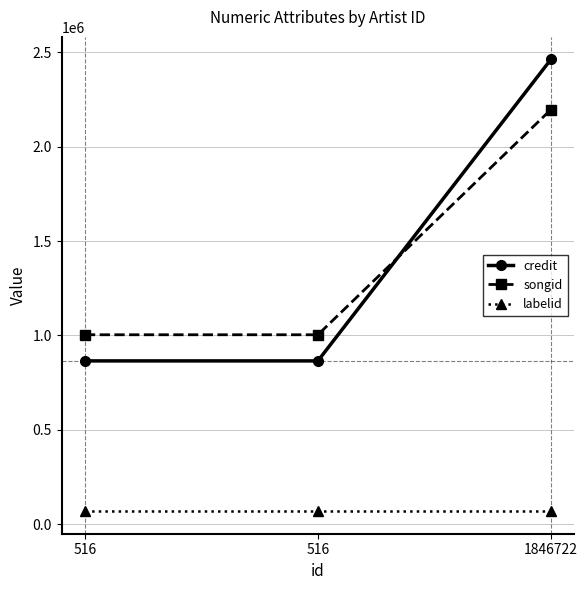

How many categories are shown in the chart?

3